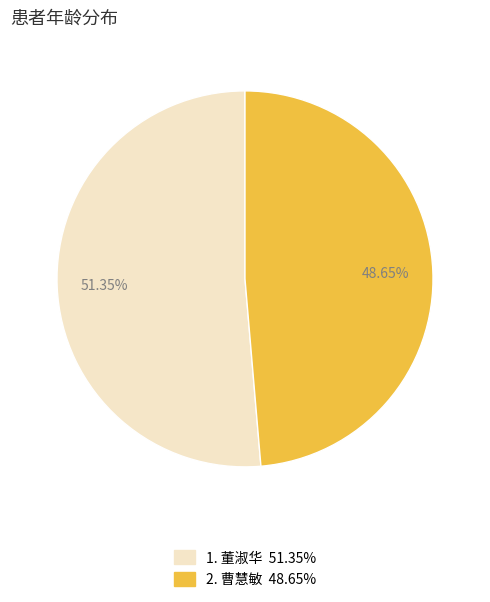

Does any single category account for the majority?

Yes